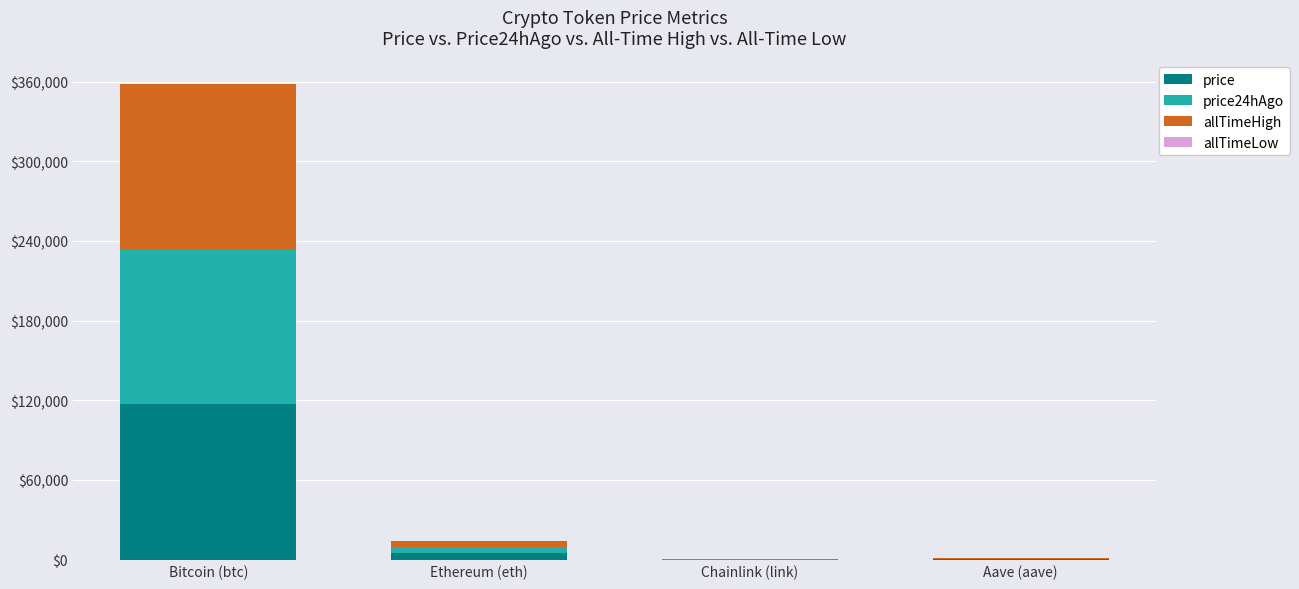

At which category is the sum across all series the highest?

Bitcoin (btc)